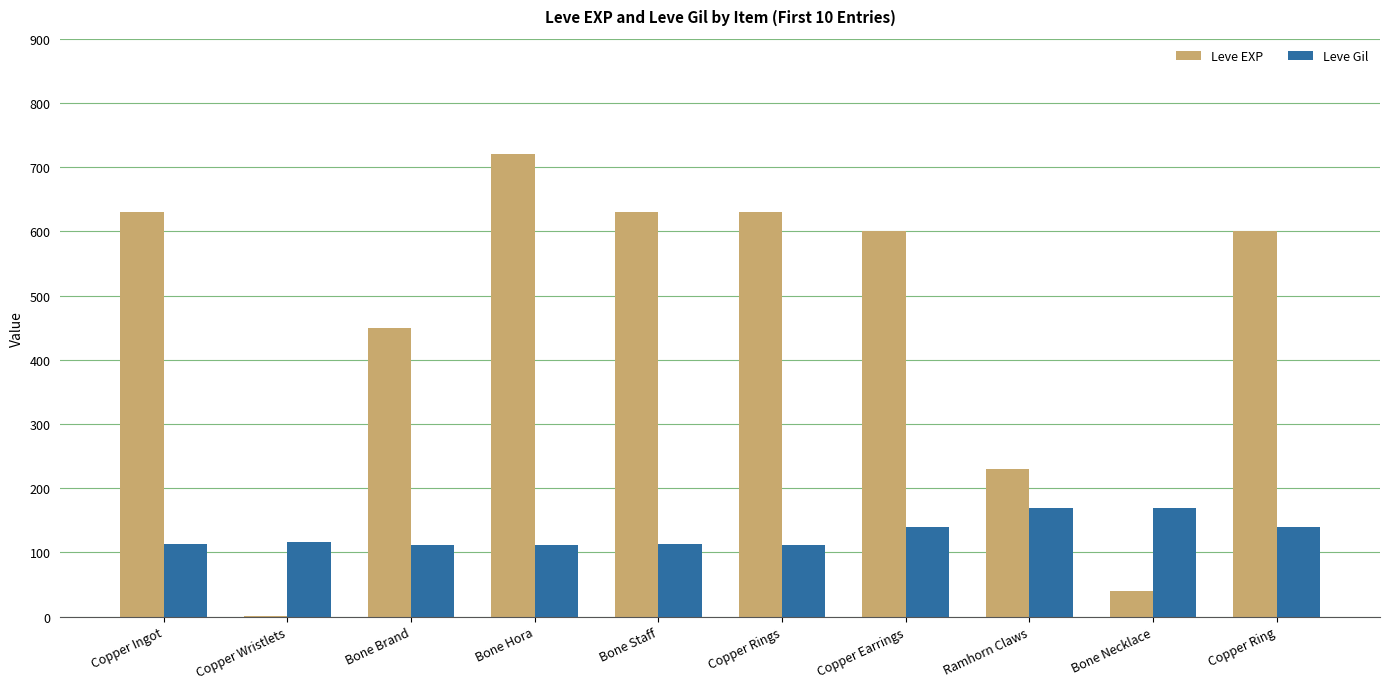

What are all the series names shown in the legend?

Leve EXP, Leve Gil